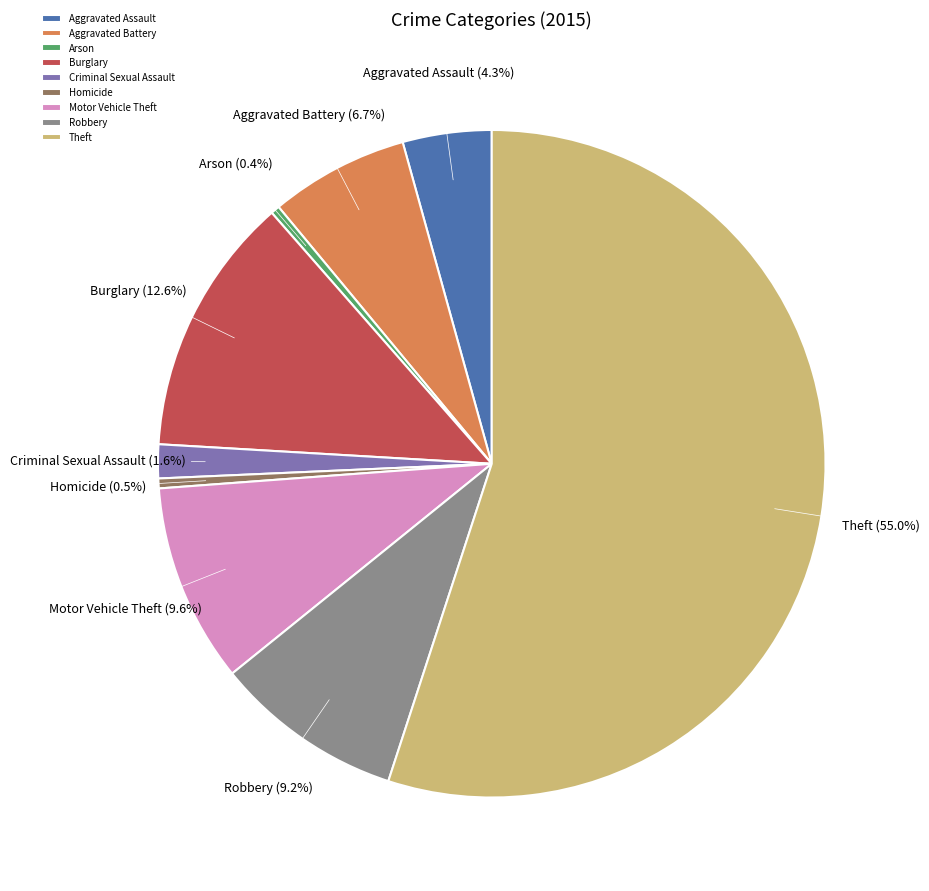

The Aggravated Assault slice represents 15% of the pie. True or false?

False